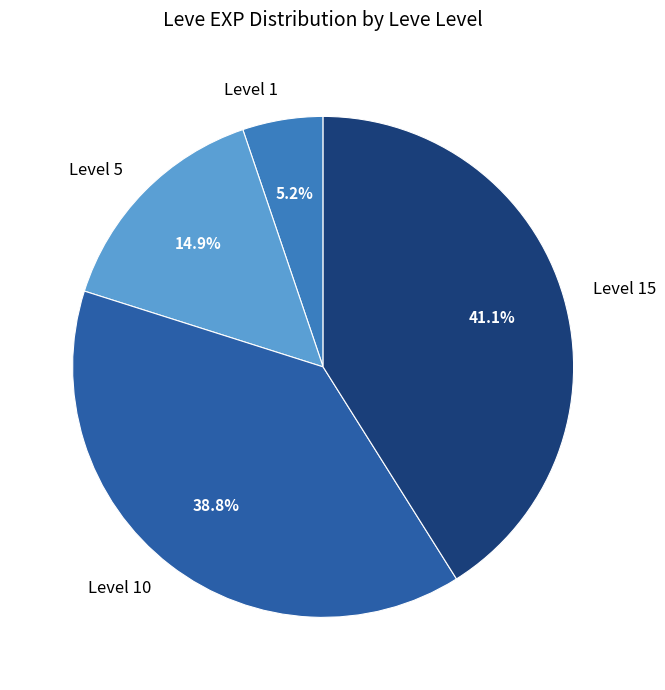

What is the ratio of the value at Level 5 to the value at Level 10?

0.4